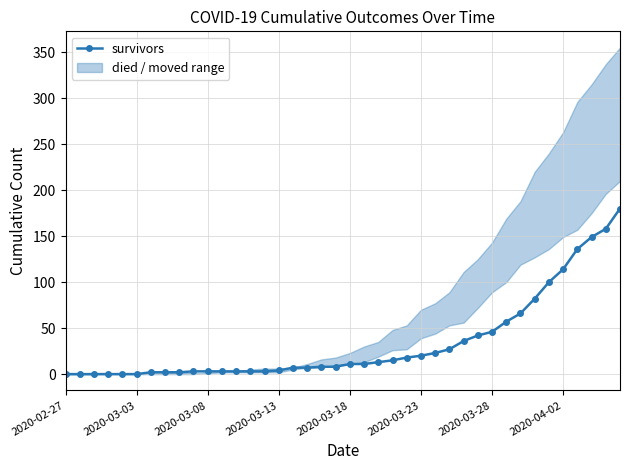

What is the average value?

34